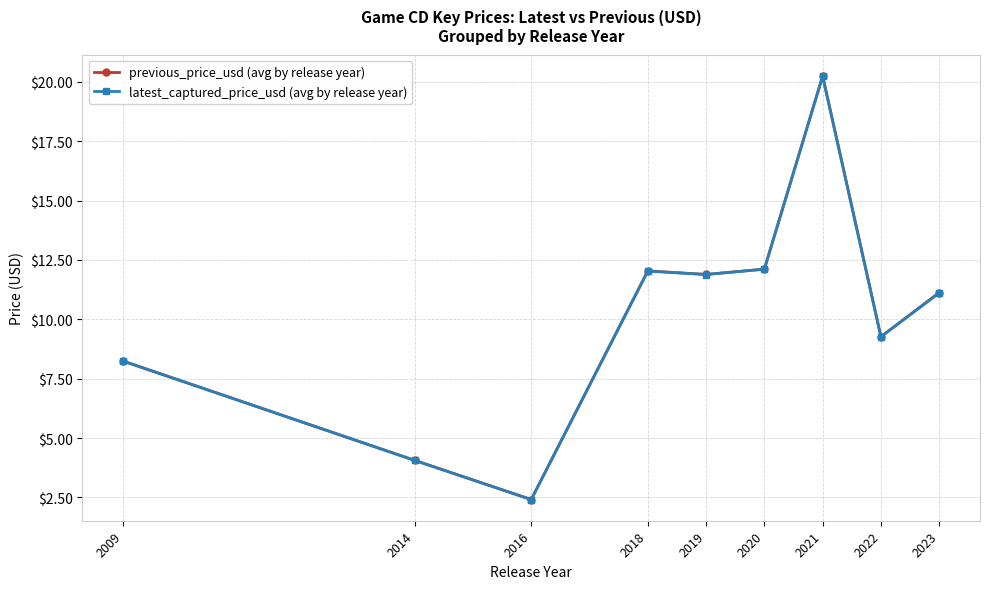

What is the difference between the maximum and second lowest values in the previous_price_usd (avg by release year) series?

16.2